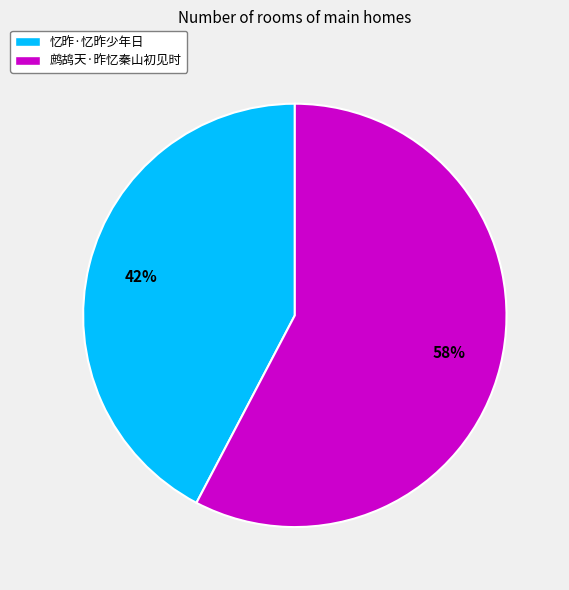

To the nearest percent, what portion does 鹧鸪天·昨忆秦山初见时 represent?

58%